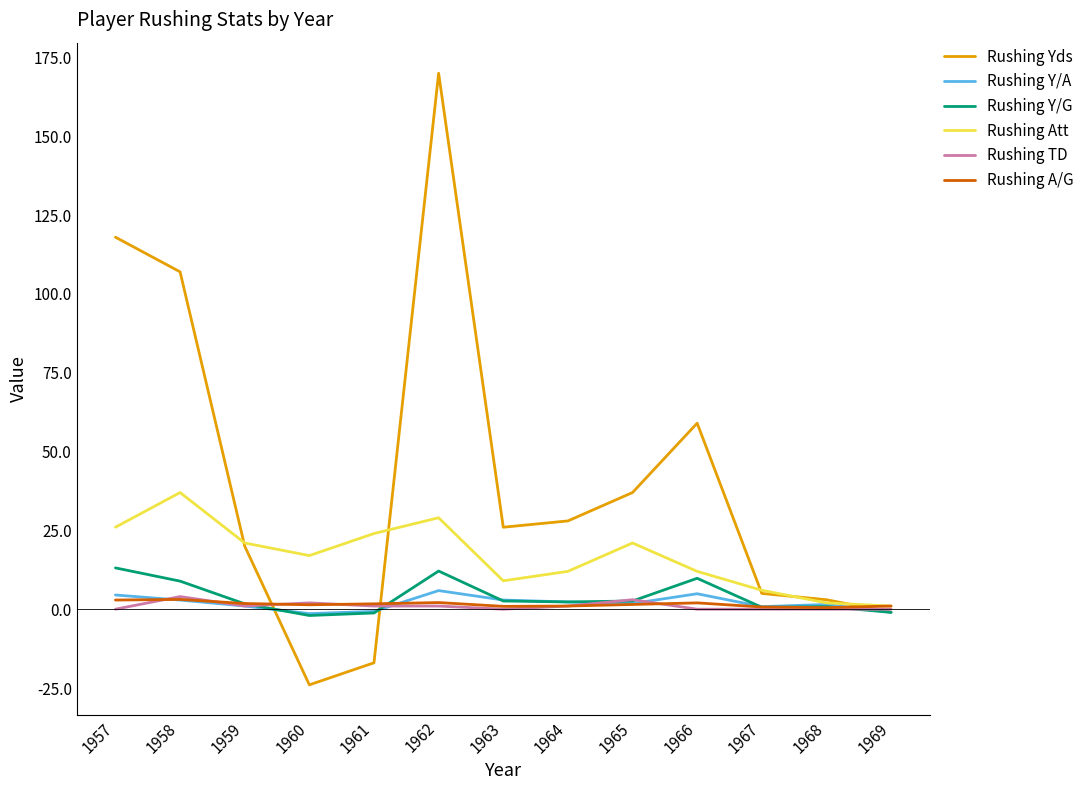

At which category does Rushing Att reach its first local peak?

1958